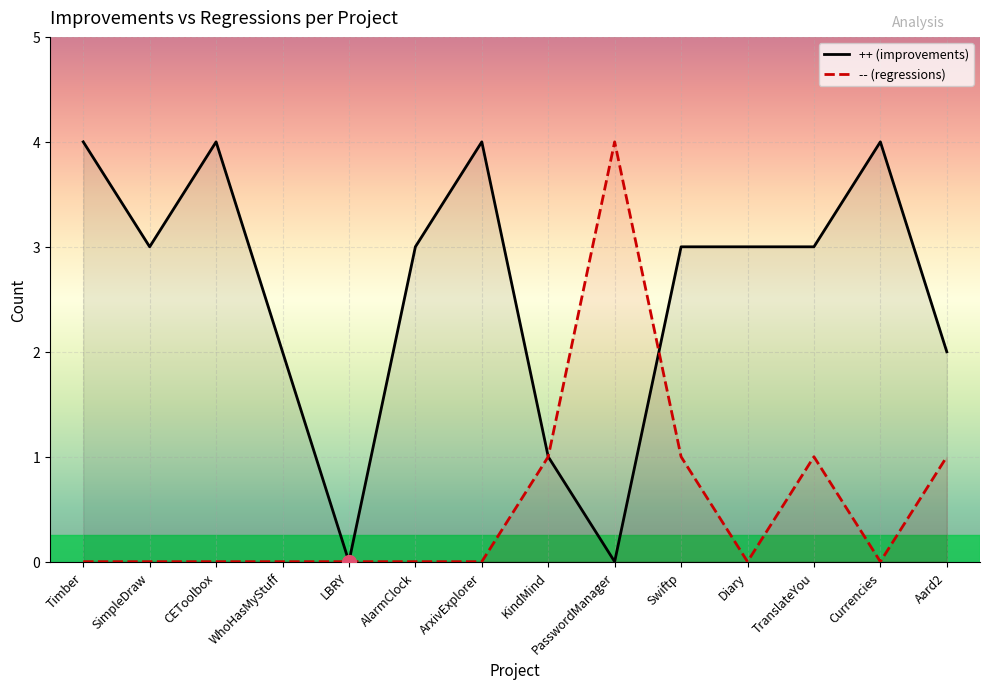

Reading left to right, extract all data points from this chart.

++ (improvements): Timber=4	SimpleDraw=3	CEToolbox=4	WhoHasMyStuff=2	LBRY=0	AlarmClock=3	ArxivExplorer=4	KindMind=1	PasswordManager=0	Swiftp=3	Diary=3	TranslateYou=3	Currencies=4	Aard2=2
-- (regressions): Timber=0	SimpleDraw=0	CEToolbox=0	WhoHasMyStuff=0	LBRY=0	AlarmClock=0	ArxivExplorer=0	KindMind=1	PasswordManager=4	Swiftp=1	Diary=0	TranslateYou=1	Currencies=0	Aard2=1